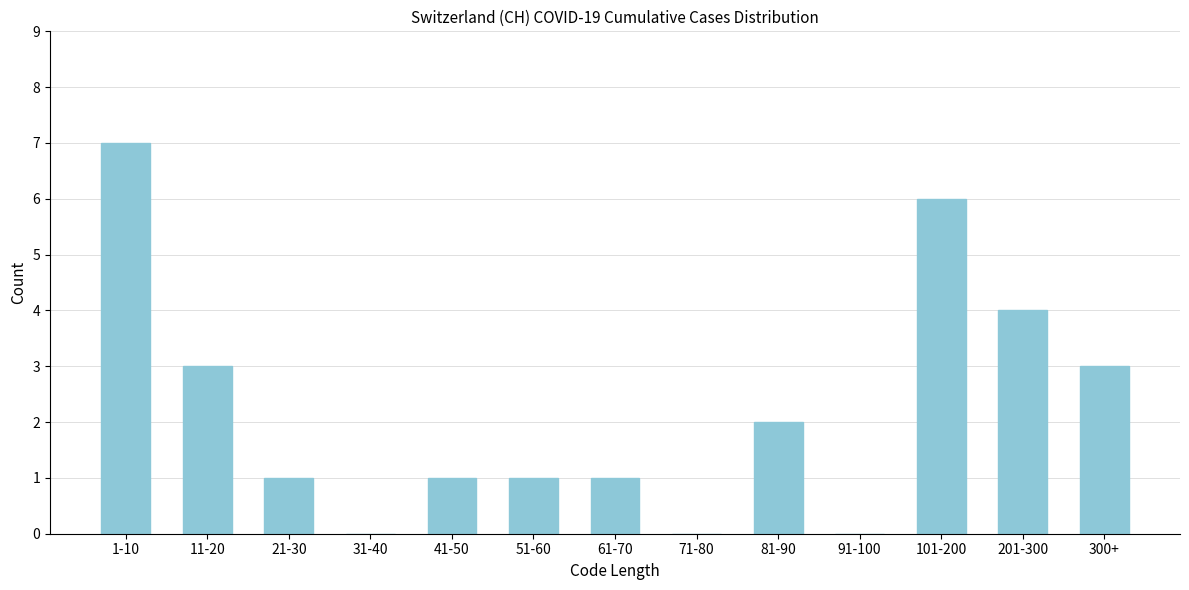

Reading left to right, extract all data points from this chart.

1-10=7	11-20=3	21-30=1	31-40=0	41-50=1	51-60=1	61-70=1	71-80=0	81-90=2	91-100=0	101-200=6	201-300=4	300+=3